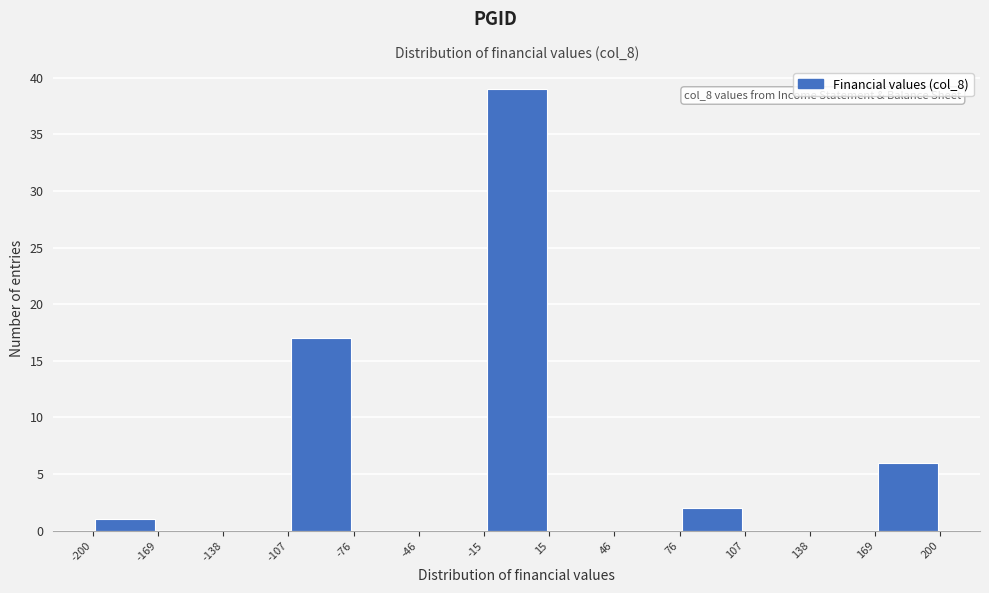

Over which range of the x-axis is the bar tallest?

-15 to 15